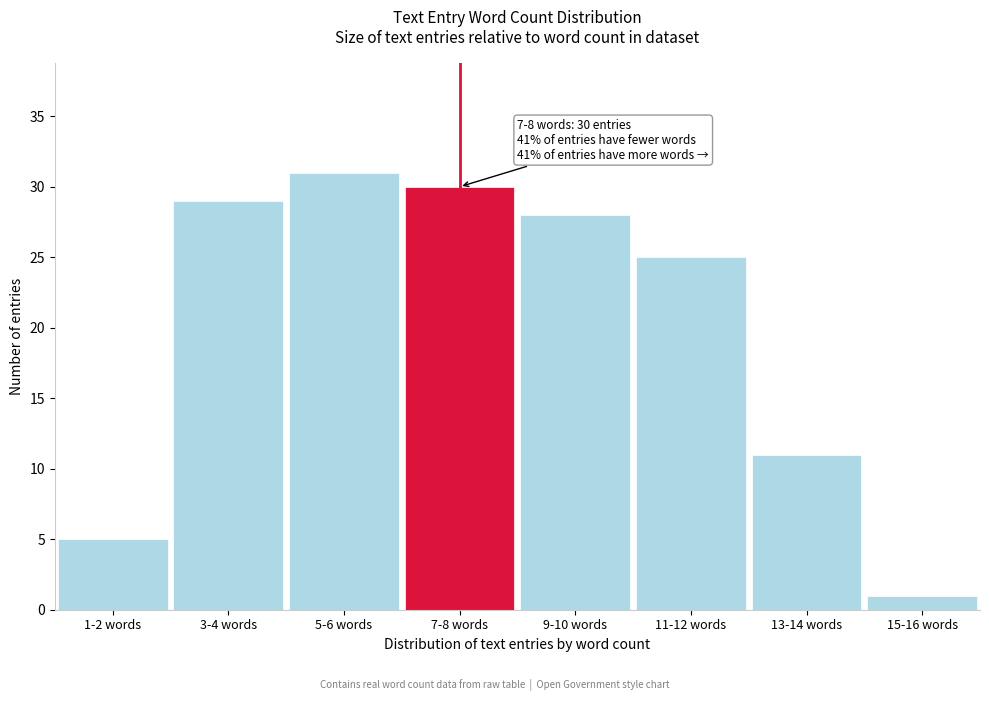

Reading right to left, transcribe all the data shown in this chart.

1	11	25	28	30	31	29	5